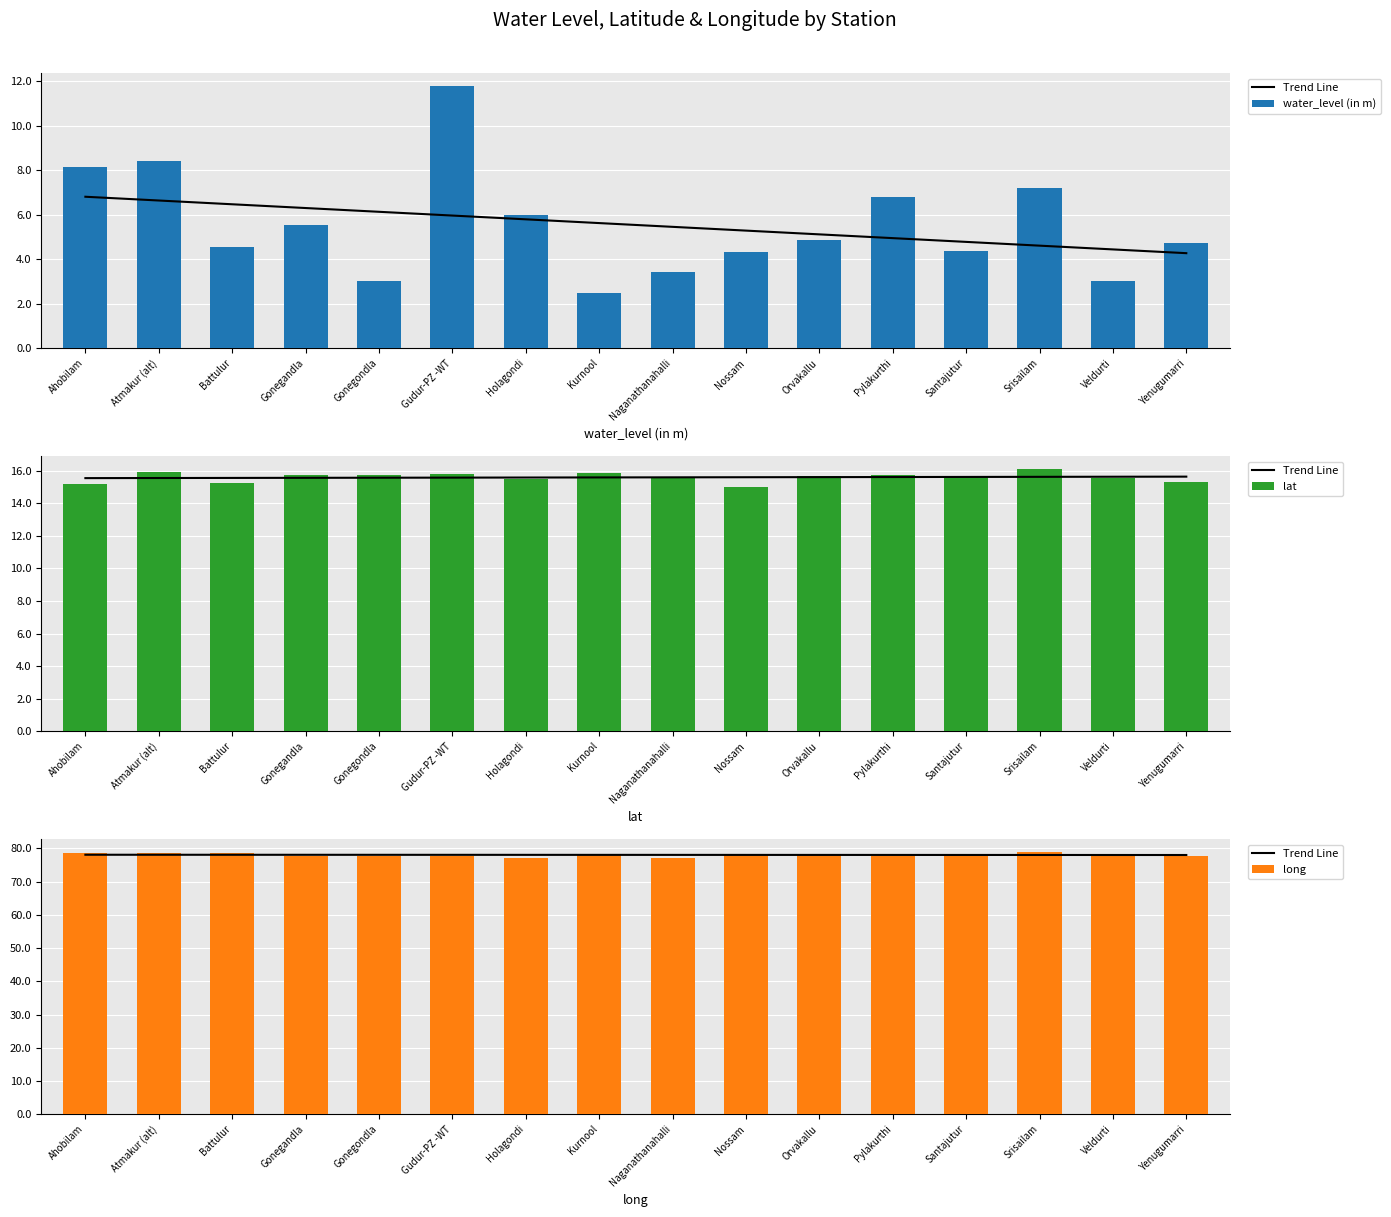

What is the maximum value shown in the chart?

78.9